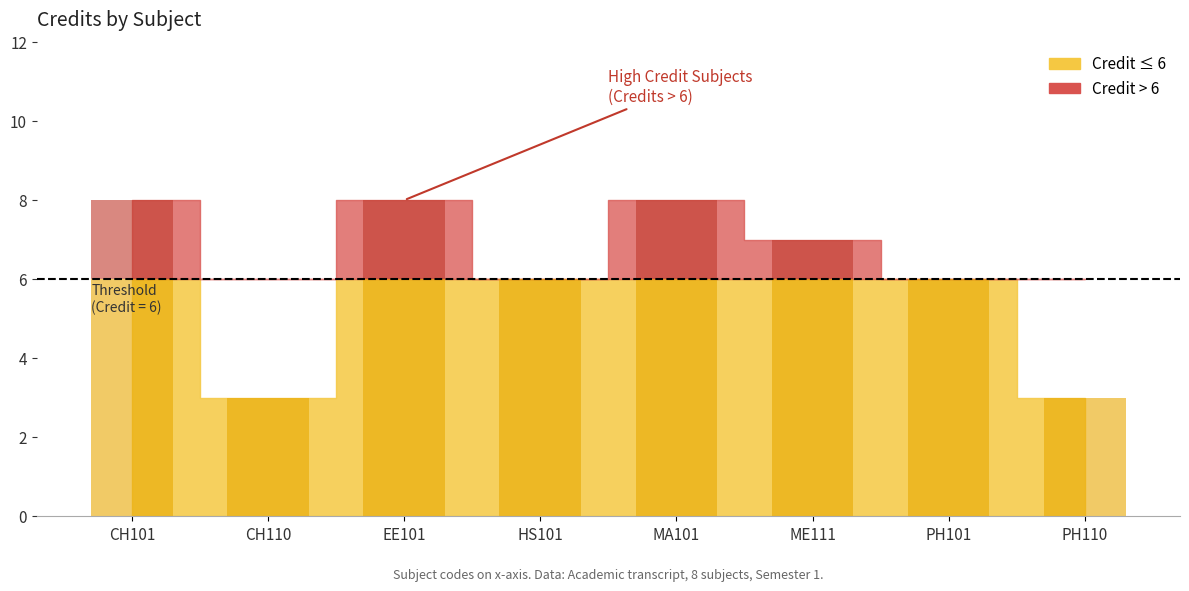

What is the sum of the values at HS101 and EE101?

14